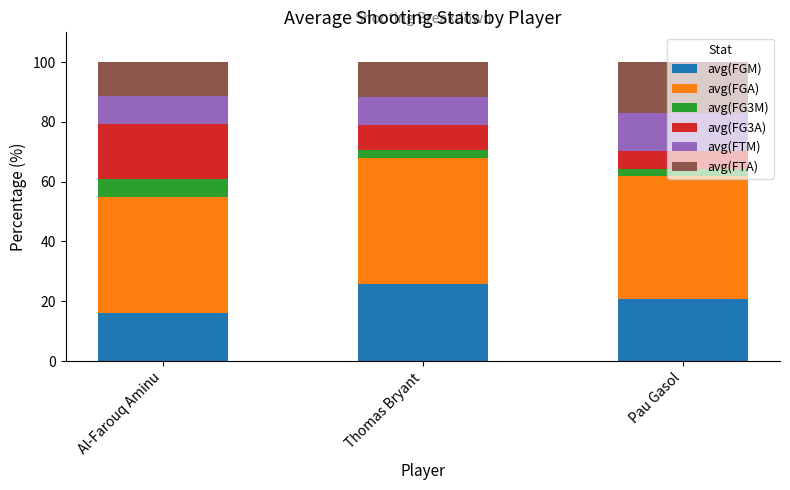

Which category has the lowest value in the avg(FGM) series?

Al-Farouq Aminu